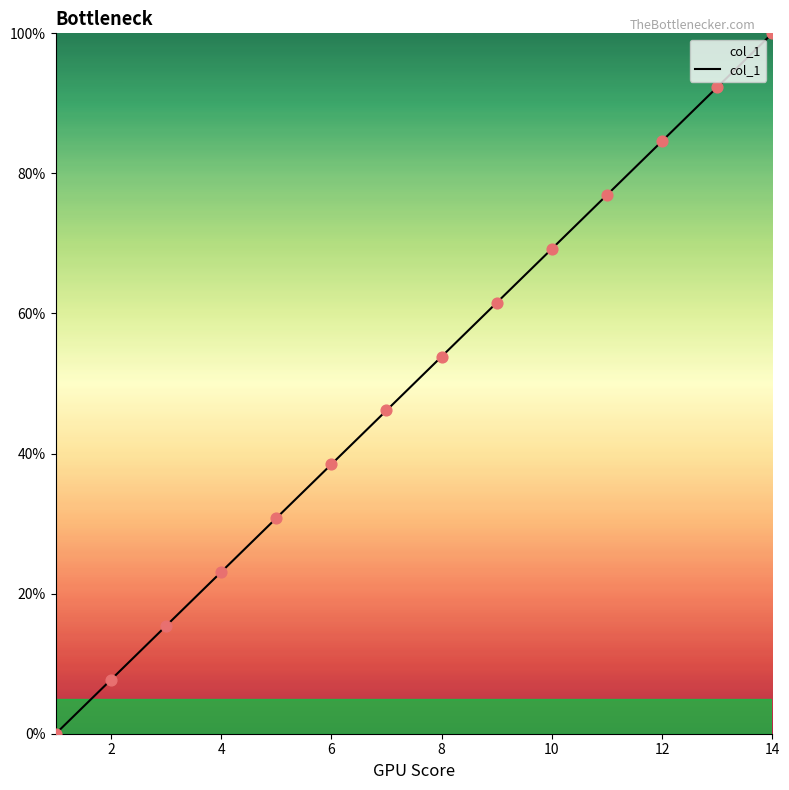

What is the difference between the maximum and minimum values?

100.0